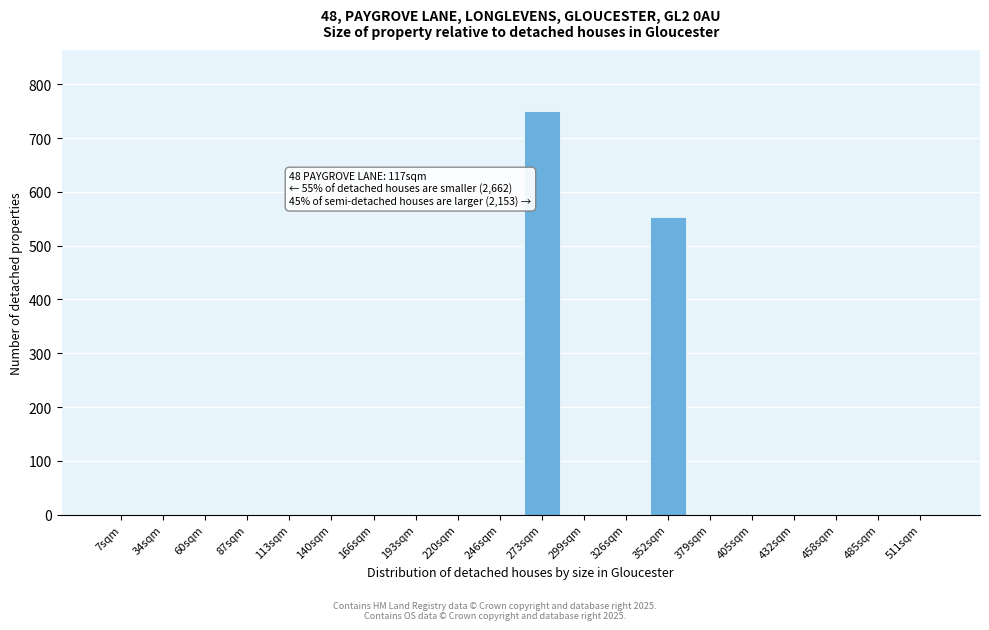

Reading right to left, list all the values displayed in this chart.

511sqm=0.0	485sqm=0.0	458sqm=0.0	432sqm=0.0	405sqm=0.0	379sqm=0.0	352sqm=552.8	326sqm=0.0	299sqm=0.0	273sqm=751.2	246sqm=0.0	220sqm=0.0	193sqm=0.0	166sqm=0.0	140sqm=0.0	113sqm=0.0	87sqm=0.0	60sqm=0.0	34sqm=0.0	7sqm=0.0